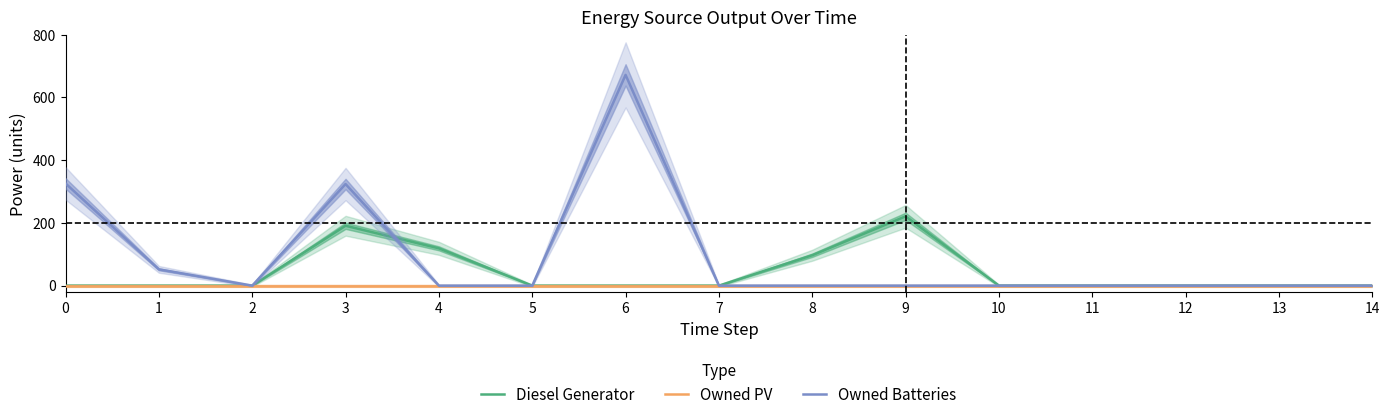

What is the maximum value for Owned Batteries?

672